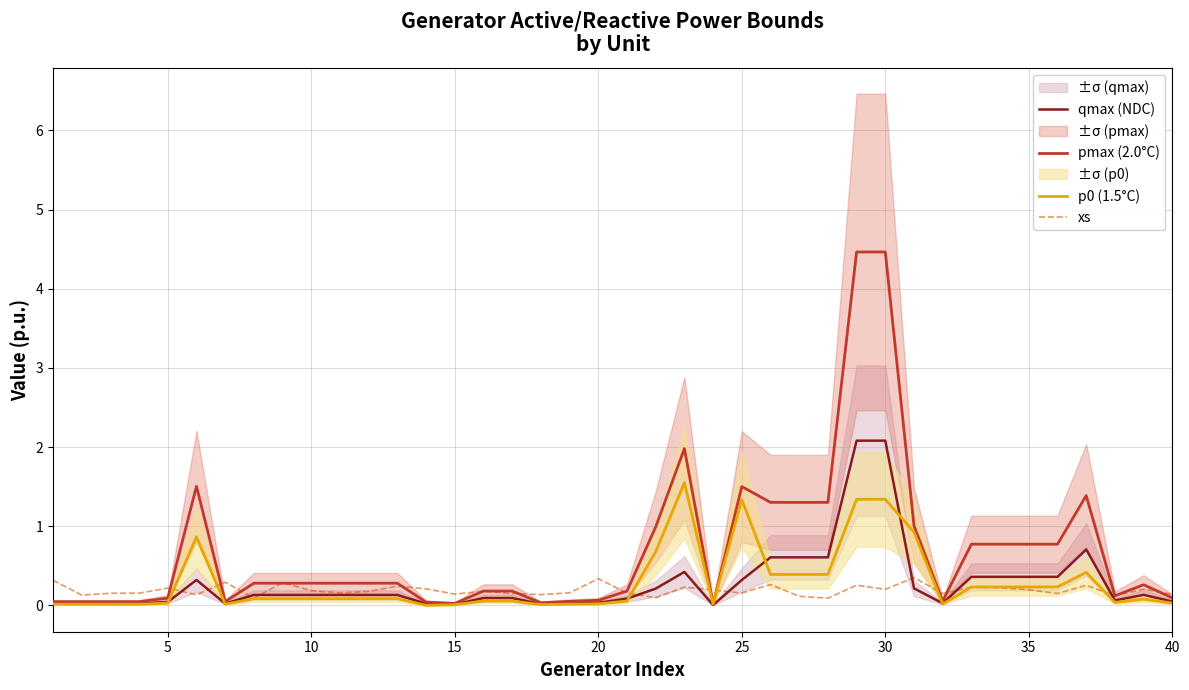

Does the chart display data point markers on the line(s)?

No